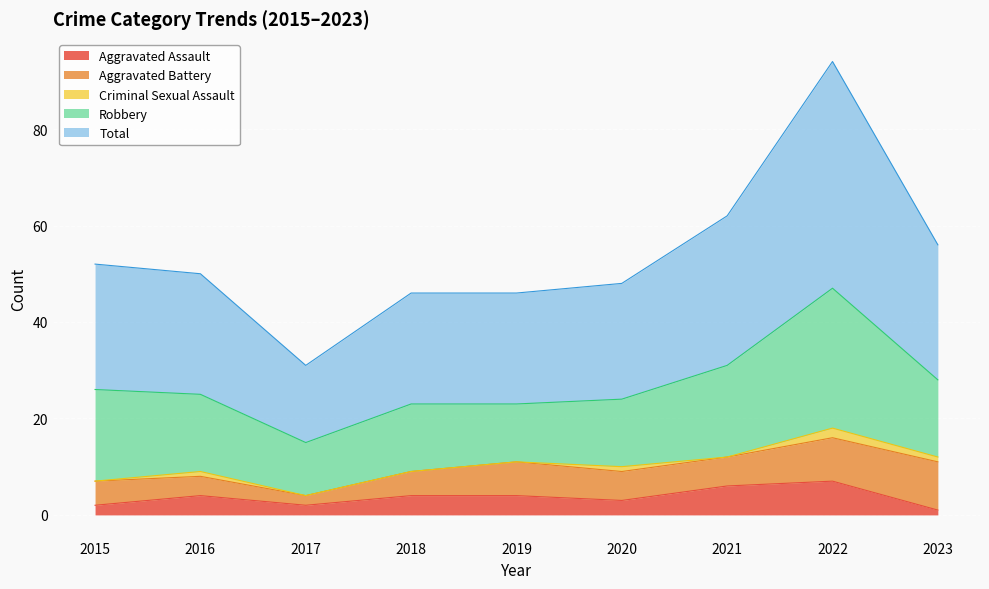

Count the Aggravated Battery values in the range 5 to 7.

5